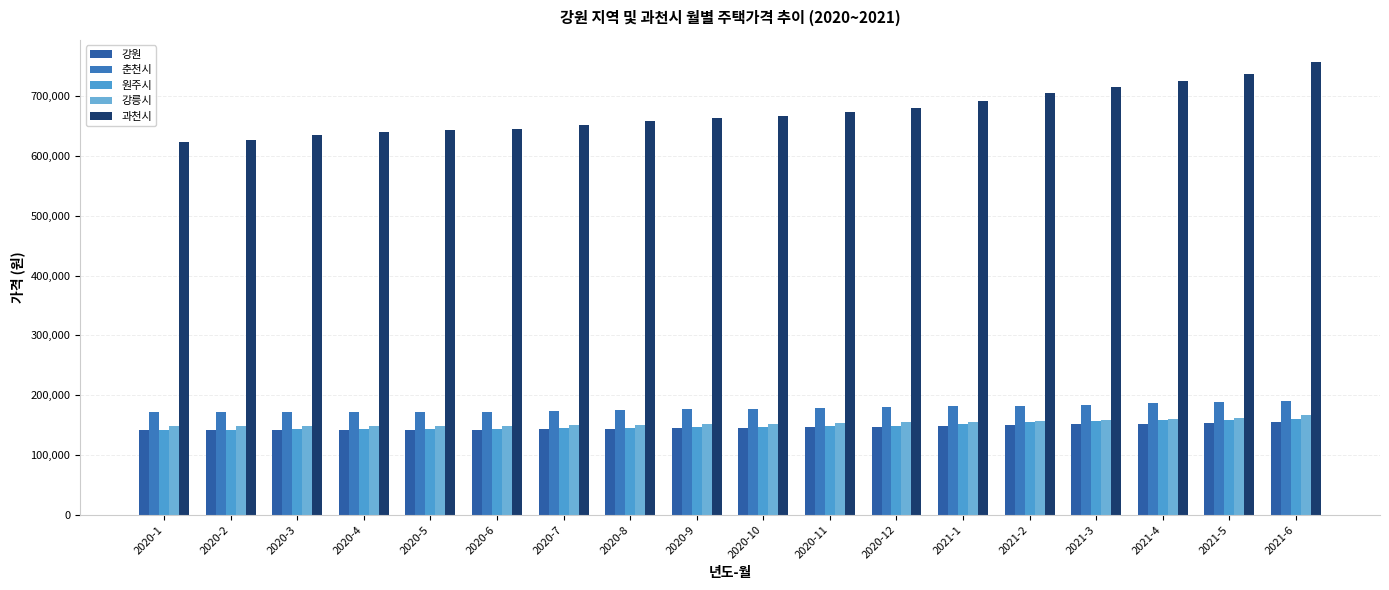

Rank the categories by 과천시 value from highest to lowest.

2021-6, 2021-5, 2021-4, 2021-3, 2021-2, 2021-1, 2020-12, 2020-11, 2020-10, 2020-9, 2020-8, 2020-7, 2020-6, 2020-5, 2020-4, 2020-3, 2020-2, 2020-1